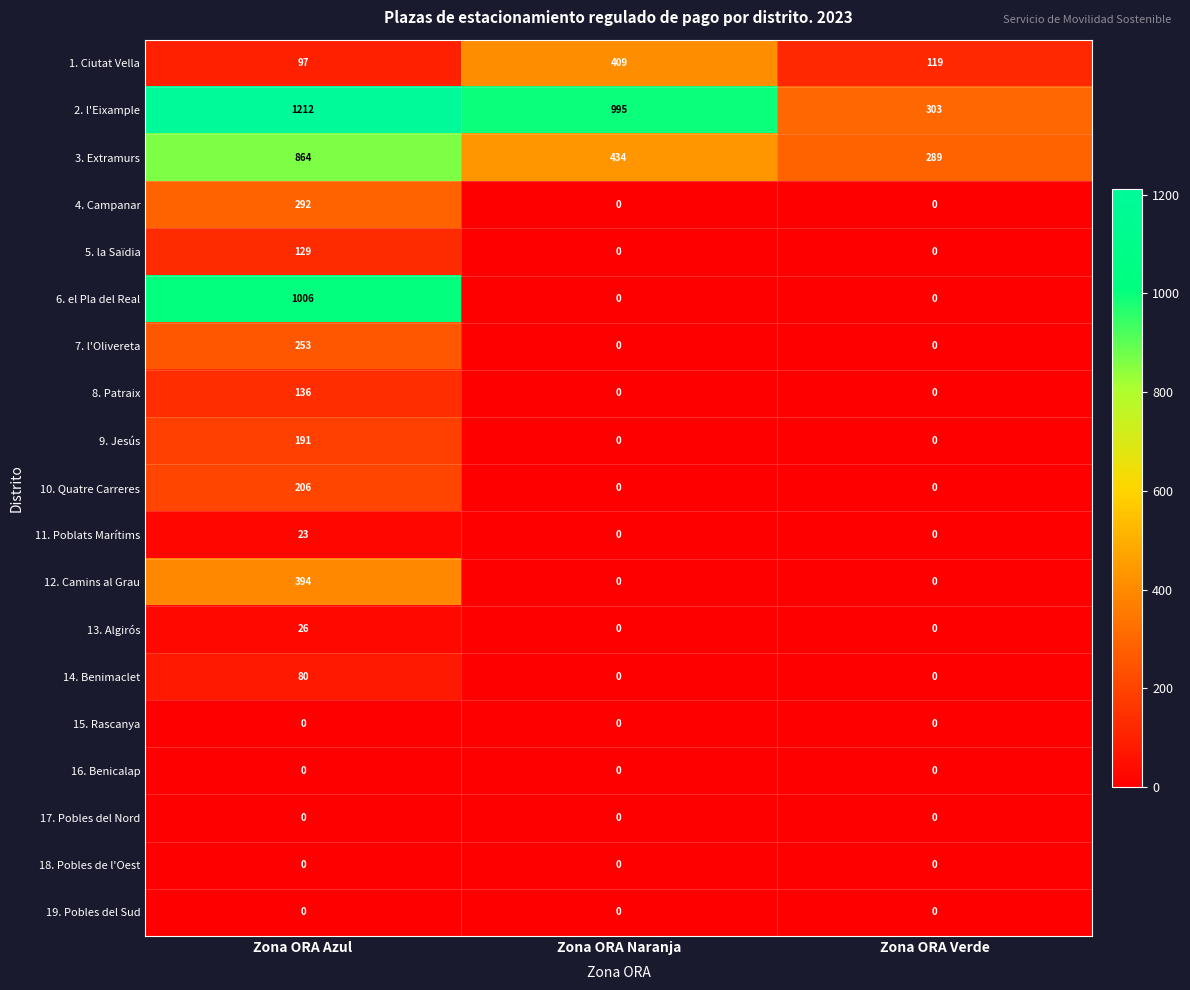

Which series changed the most between Zona ORA Azul and Zona ORA Naranja?

6. el Pla del Real